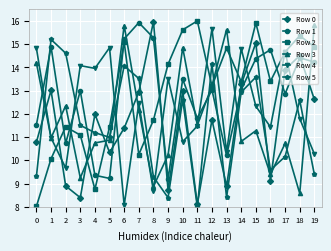

Reading left to right, list all the values displayed in this chart.

Row 0: 10.8	13.0	8.9	8.4	12.0	10.3	11.4	12.9	16.0	8.7	13.0	8.1	11.7	8.9	13.3	15.1	9.1	13.9	14.5	12.6
Row 1: 11.5	14.9	10.7	13.0	9.4	9.2	15.2	15.9	15.3	9.2	13.5	11.8	13.0	10.2	13.0	14.4	14.8	12.9	14.4	14.2
Row 2: 8.0	10.1	11.4	11.1	8.8	11.4	15.1	10.2	11.7	14.1	15.6	16.0	13.2	14.8	13.4	15.9	13.4	14.7	15.4	14.9
Row 3: 14.2	11.0	12.3	9.2	10.7	10.9	15.8	12.2	8.9	10.2	14.9	11.5	13.2	15.6	10.8	11.3	9.4	10.7	8.6	15.8
Row 4: 14.8	11.0	9.7	14.1	14.0	14.8	8.1	12.4	8.7	13.5	10.8	11.5	15.7	10.3	14.8	12.3	11.4	14.7	11.8	10.3
Row 5: 9.3	15.2	14.6	11.5	11.2	11.0	14.1	13.5	9.3	8.4	12.6	8.0	14.2	8.4	12.9	13.6	9.6	10.2	12.6	9.4